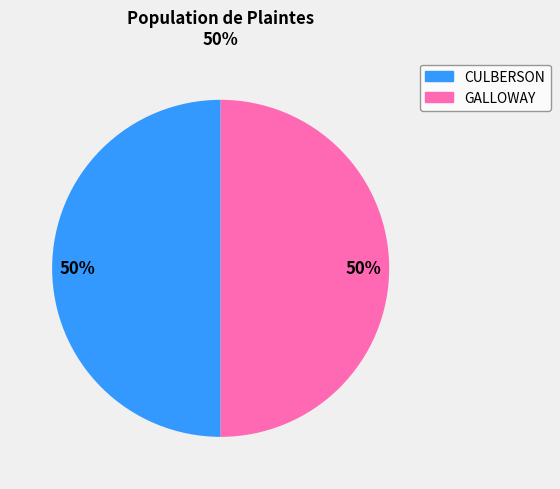

To the nearest percent, what portion does GALLOWAY represent?

50%